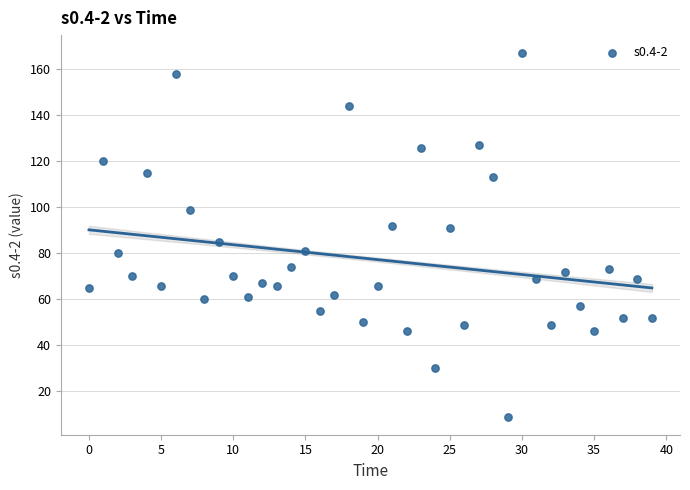

What is the range of Y values (max minus min)?

158